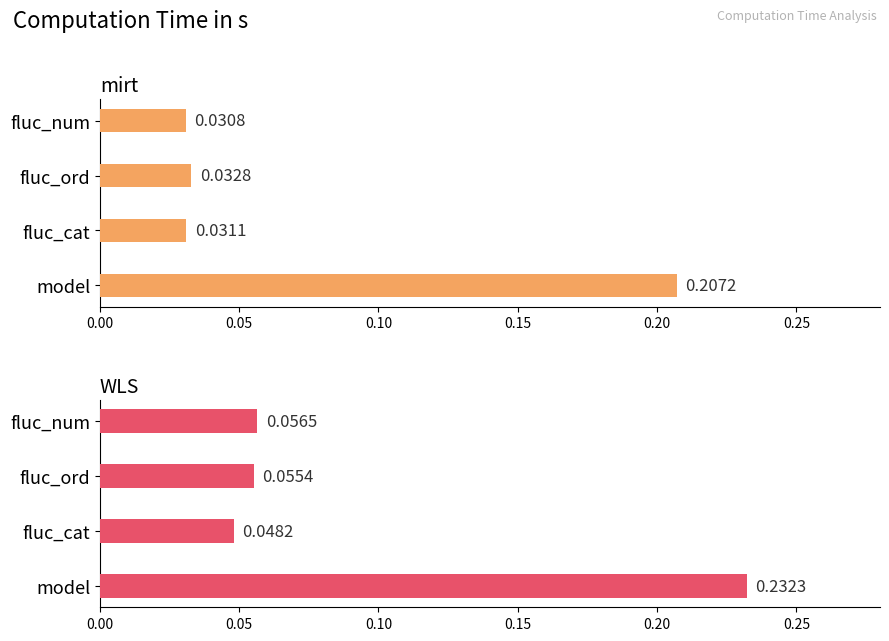

The value of mirt at model is 0.3. True or false?

False